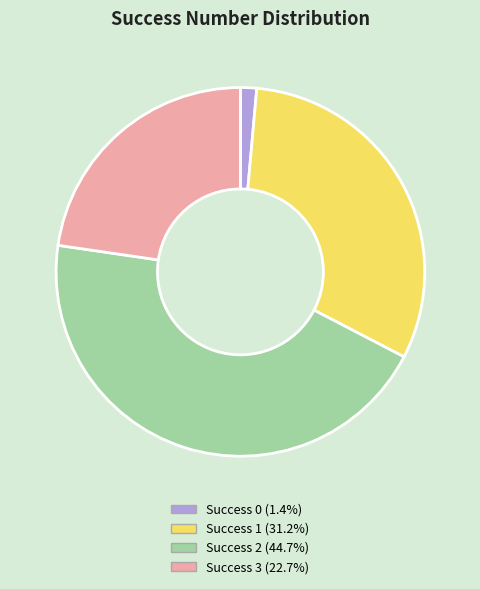

Count the number of slices in the pie.

4